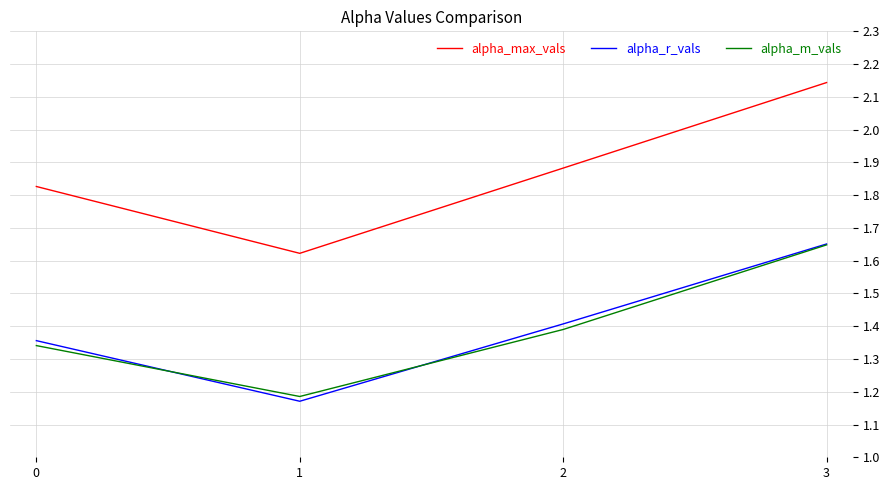

At how many categories does at least one series exceed 1?

4